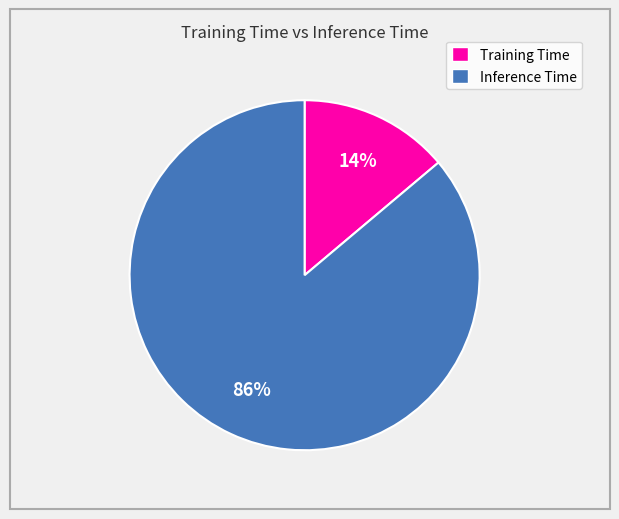

To the nearest percent, what is the difference between the Training Time and Inference Time slice percentages?

72%